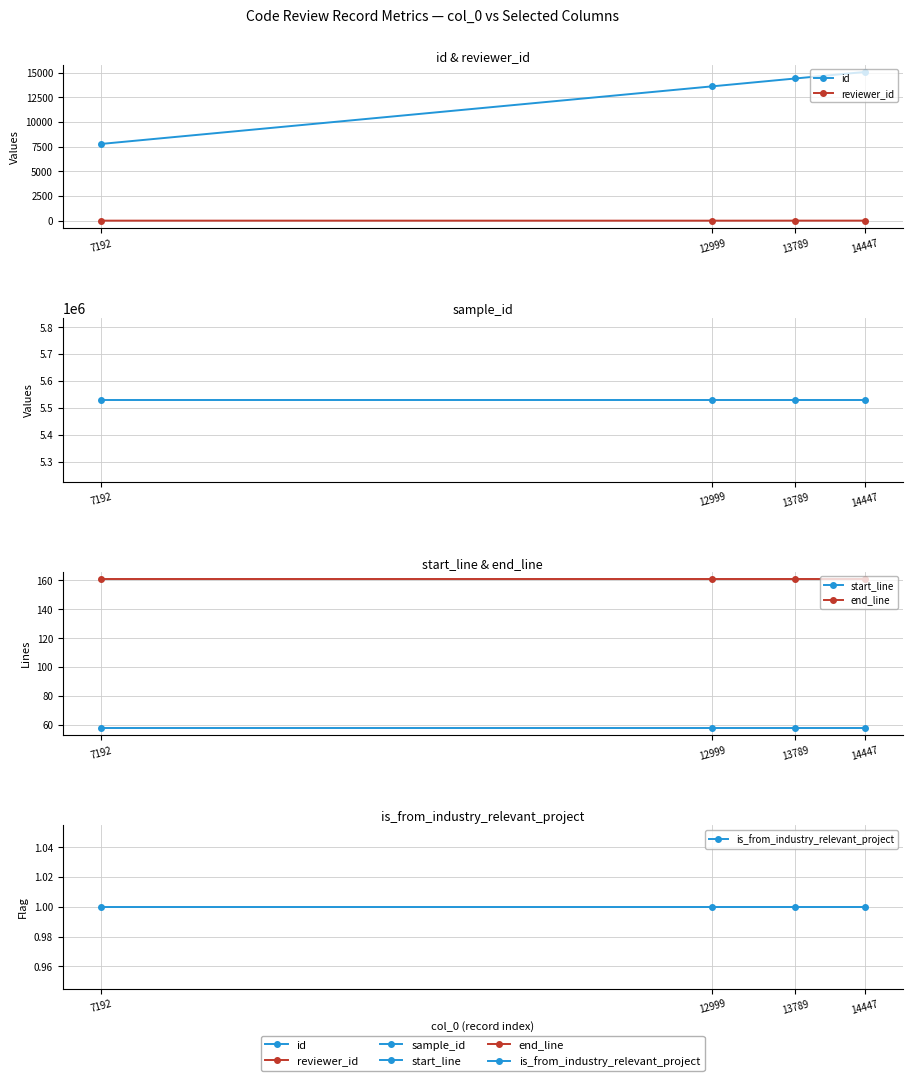

Reading left to right, transcribe all the data shown in this chart.

id: 7192=7771	12999=13607	13789=14403	14447=15061
reviewer_id: 7192=3	12999=1	13789=4	14447=5
sample_id: 7192=5529562	12999=5529562	13789=5529562	14447=5529562
start_line: 7192=58	12999=58	13789=58	14447=58
end_line: 7192=161	12999=161	13789=161	14447=161
is_from_industry_relevant_project: 7192=1	12999=1	13789=1	14447=1